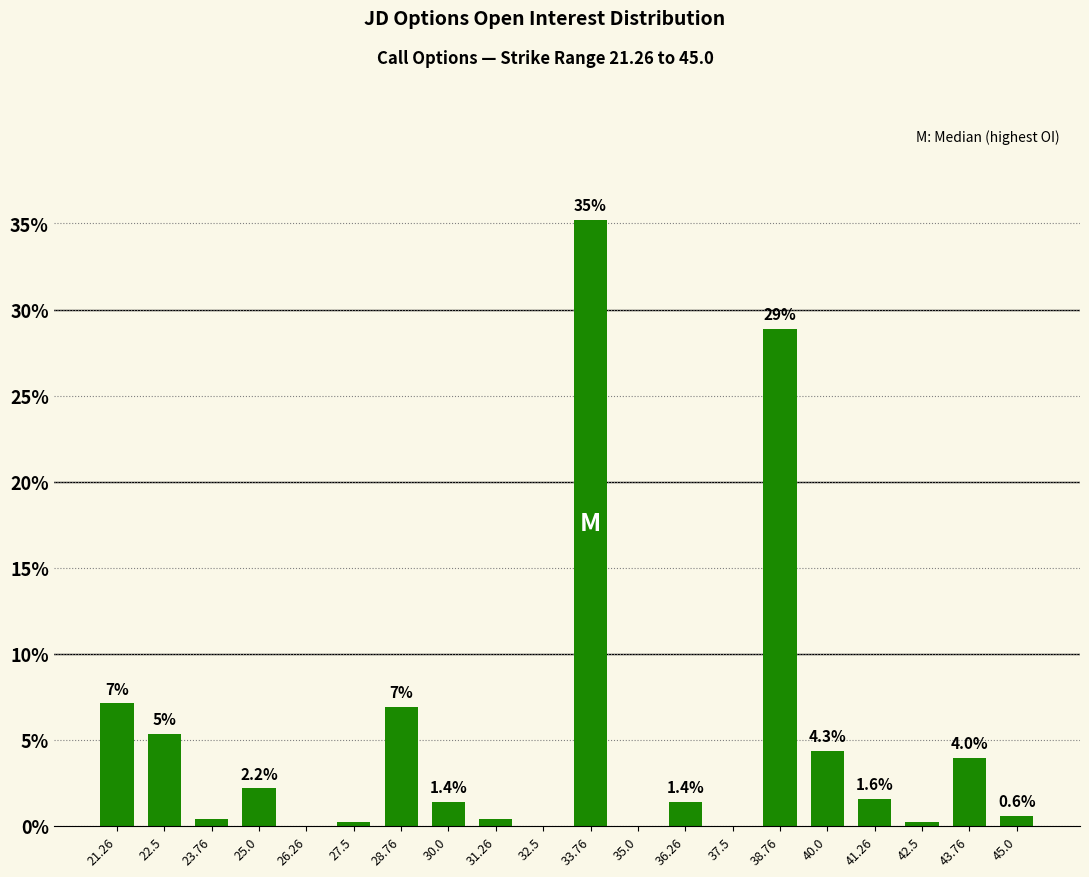

How many data points does each series have?

20